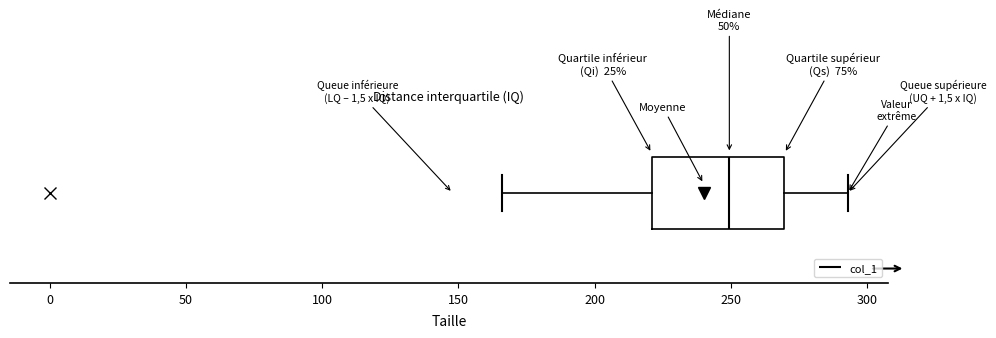

Transcribe this box plot: give where the median line is, the range the box spans, and where the two whiskers end, as read against the x-axis. The values are not printed on the chart, so give them approximately, as read against the axis.

median 250, box 220 to 270, whiskers 165 to 295